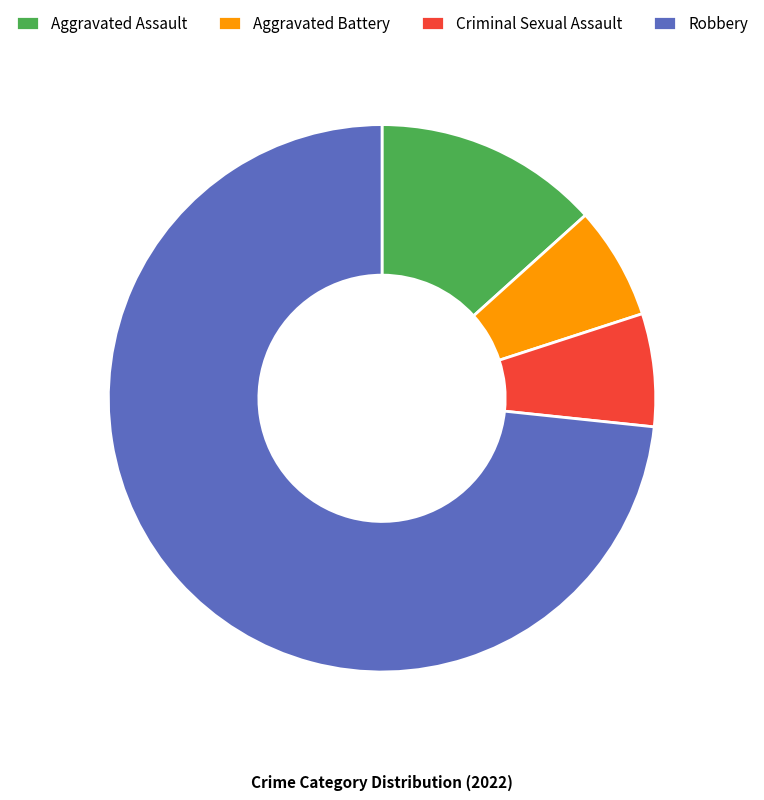

Is there any slice that represents more than half of the pie?

Yes